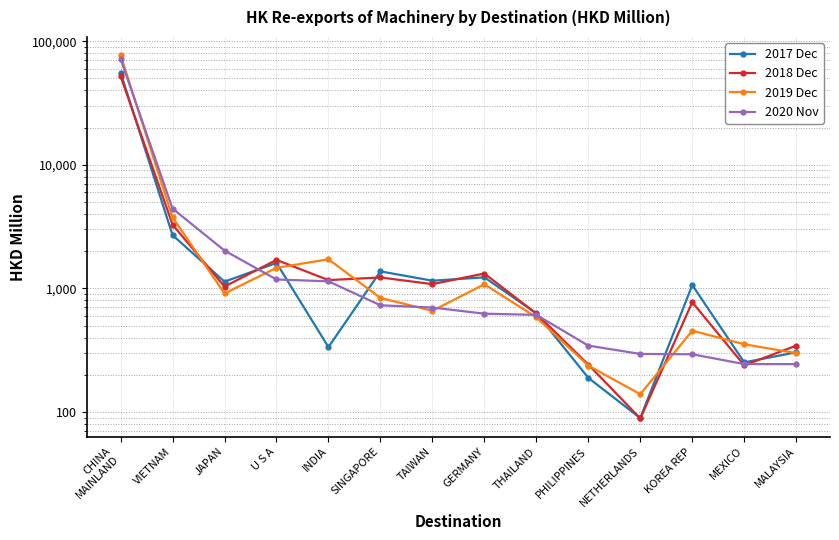

At which category is the sum across all series the highest?

CHINA
MAINLAND